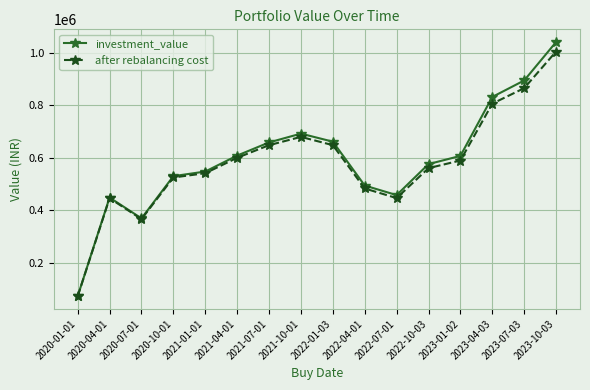

At which category does the chart reach its peak across all series?

2023-10-03